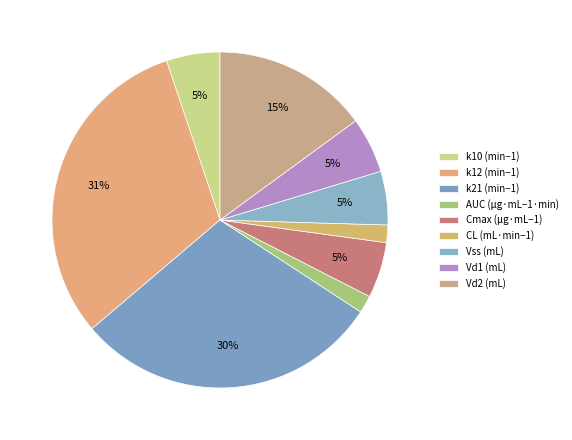

Combined, do AUC (μg·mL−1·min) and Vd2 (mL) account for over 50%?

No